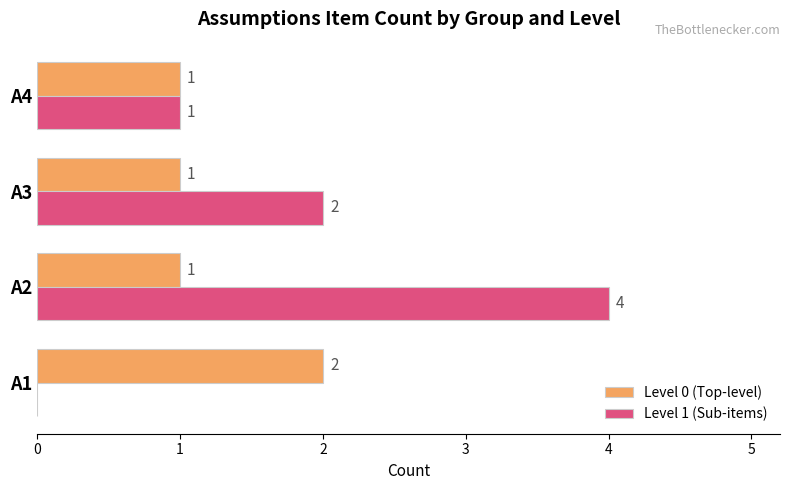

At which label is Level 1 (Sub-items) closest to 2?

A3